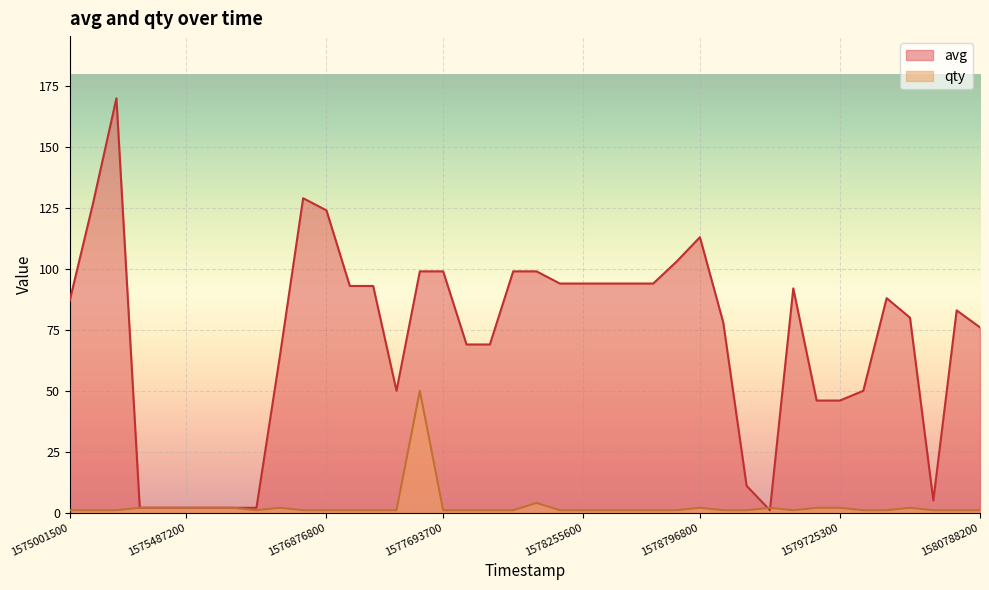

Reading left to right, what are all the values shown in this chart?

avg: 1575001500=87	1575227100=127	1575300900=170	1575484500=2	1575485400=2	1575487200=2	1575487500=2	1575487800=2	1575827700=2	1575829500=64	1576493700=129	1576876800=124	1577092200=93	1577092500=93	1577657100=50	1577672100=99	1577693700=99	1578084600=69	1578086700=69	1578093900=99	1578180000=99	1578254100=94	1578255600=94	1578255900=94	1578256200=94	1578257700=94	1578726300=103	1578796800=113	1579054500=78	1579229700=11	1579242600=1	1579374600=92	1579723500=46	1579725300=46	1580008500=50	1580162700=88	1580286000=80	1580403300=5	1580676600=83	1580788200=76
qty: 1575001500=1	1575227100=1	1575300900=1	1575484500=2	1575485400=2	1575487200=2	1575487500=2	1575487800=2	1575827700=1	1575829500=2	1576493700=1	1576876800=1	1577092200=1	1577092500=1	1577657100=1	1577672100=50	1577693700=1	1578084600=1	1578086700=1	1578093900=1	1578180000=4	1578254100=1	1578255600=1	1578255900=1	1578256200=1	1578257700=1	1578726300=1	1578796800=2	1579054500=1	1579229700=1	1579242600=2	1579374600=1	1579723500=2	1579725300=2	1580008500=1	1580162700=1	1580286000=2	1580403300=1	1580676600=1	1580788200=1